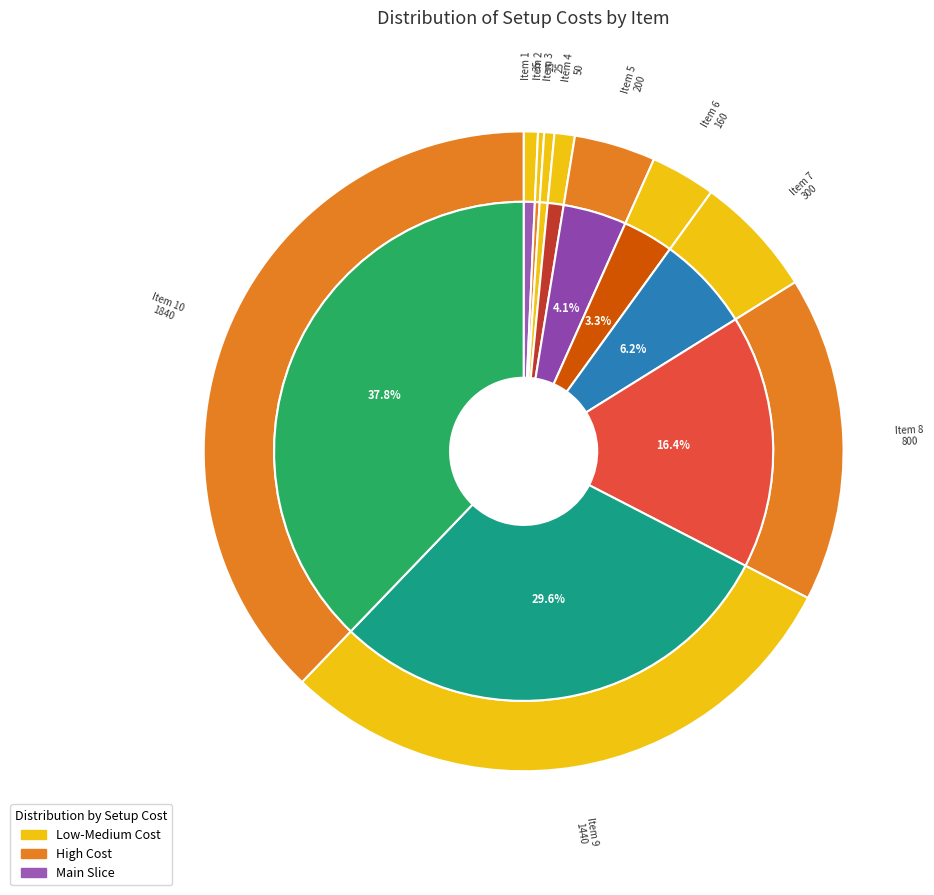

To the nearest percent, what is the average slice percentage?

10%